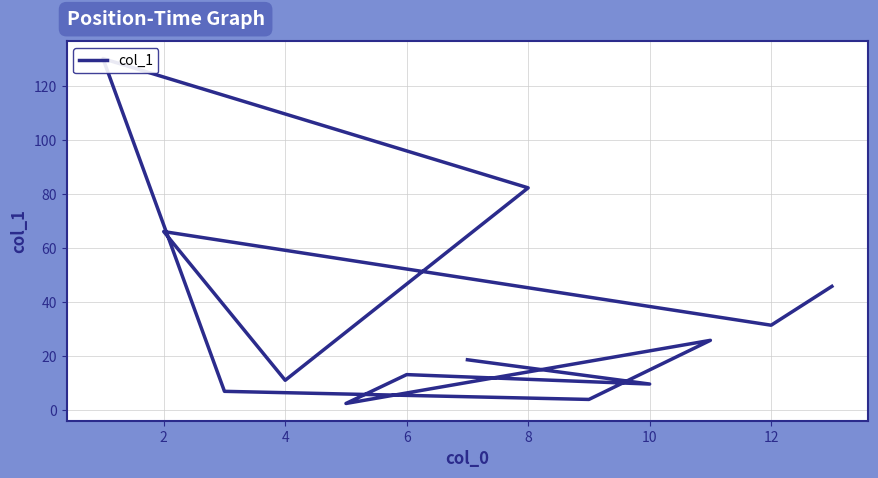

Does the chart have visible grid lines?

Yes